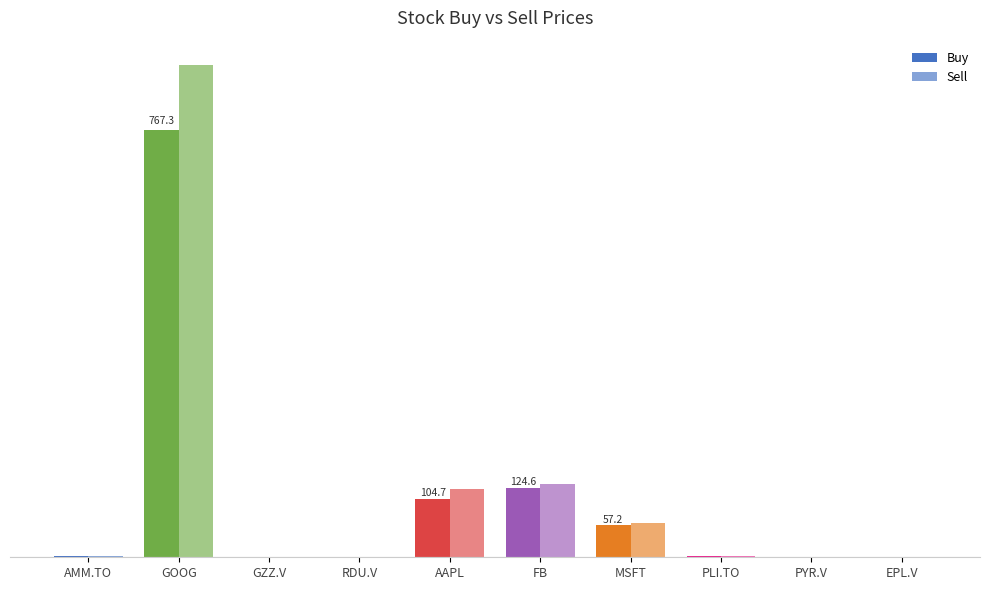

Are the bars grouped side by side (vs. stacked)?

Yes